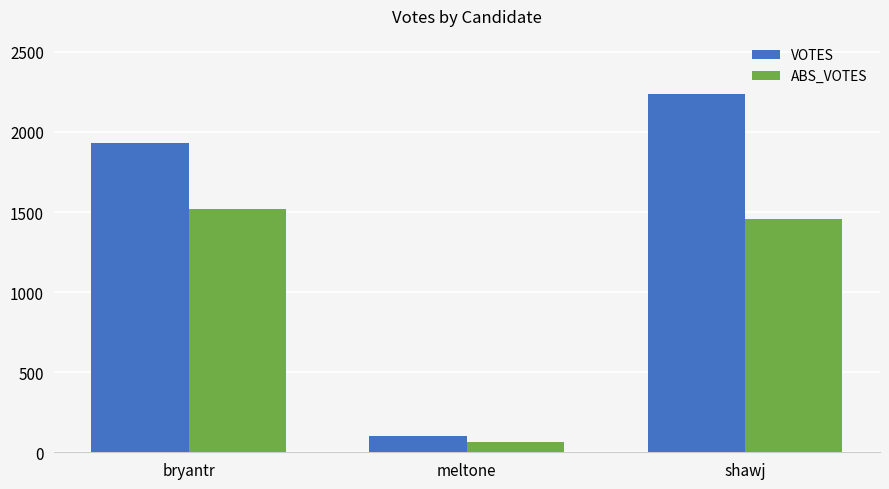

Which series has the largest total across all categories?

VOTES